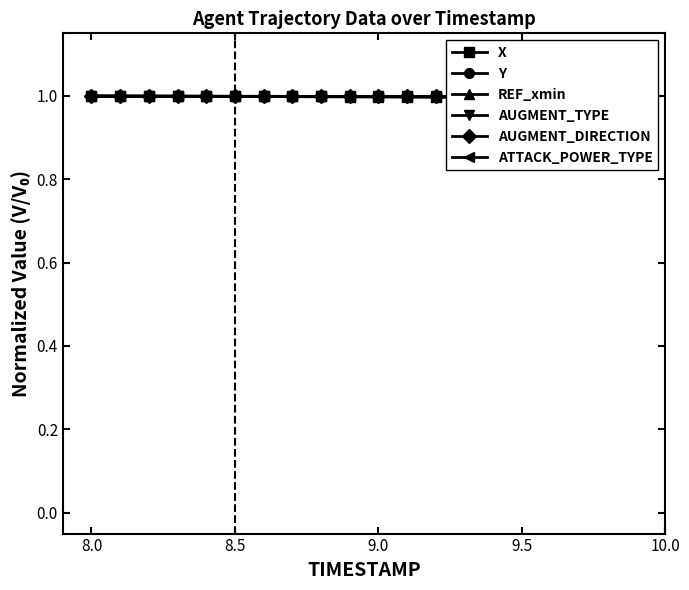

Which series has the largest range (max minus min)?

Y